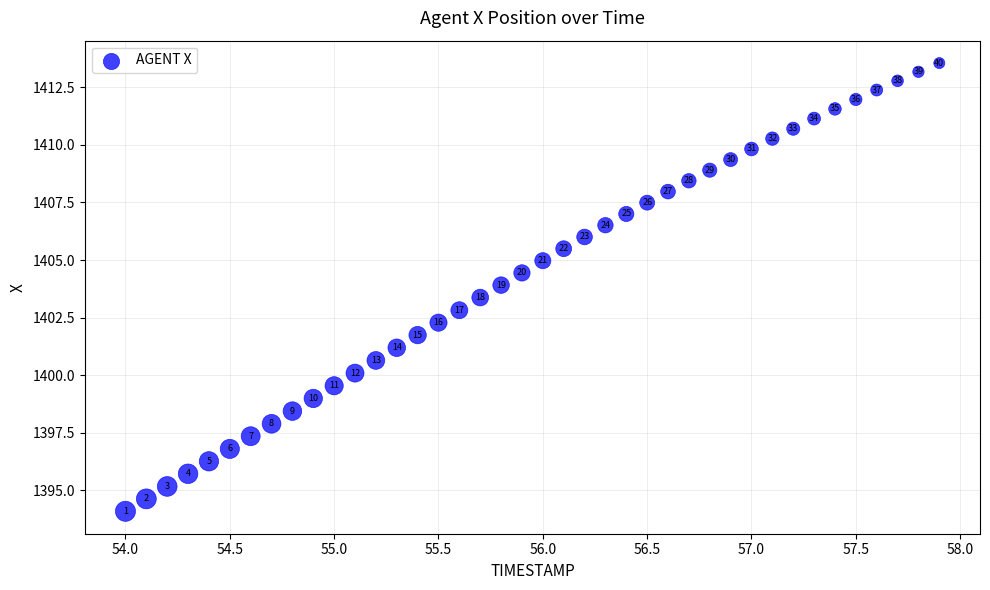

What Y value in the scatter plot is closest to 1403?

1402.8